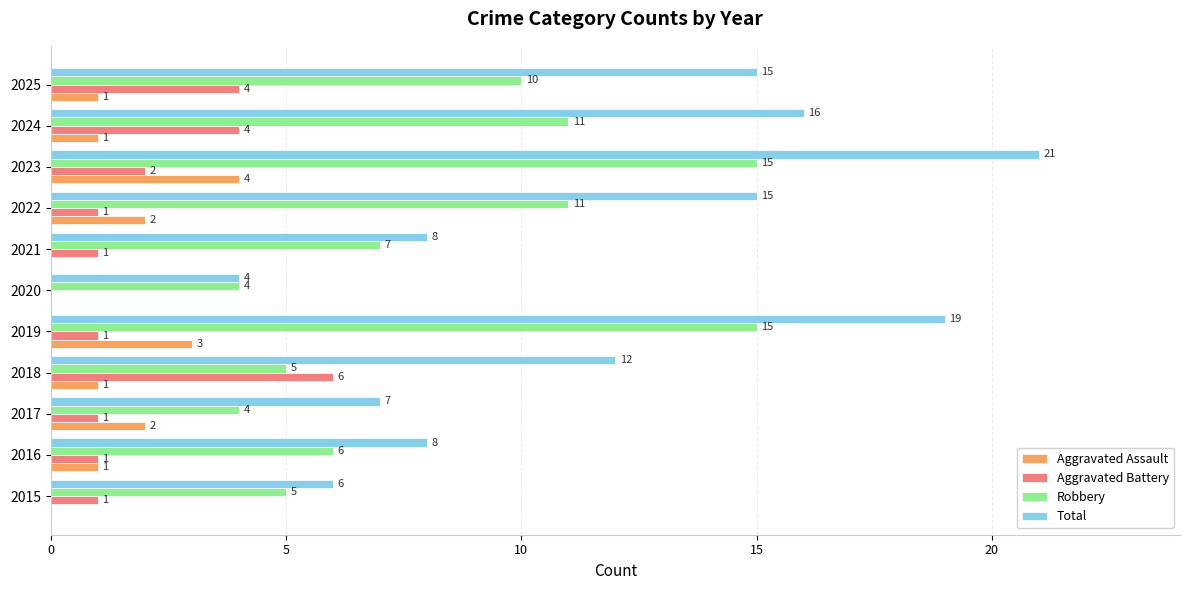

The value of Aggravated Assault at 2017 is 2. True or false?

True